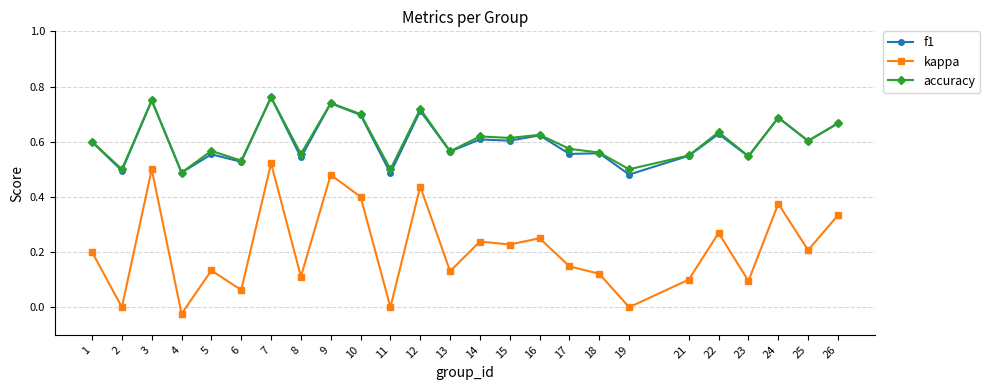

At which category is the sum across all series the highest?

7